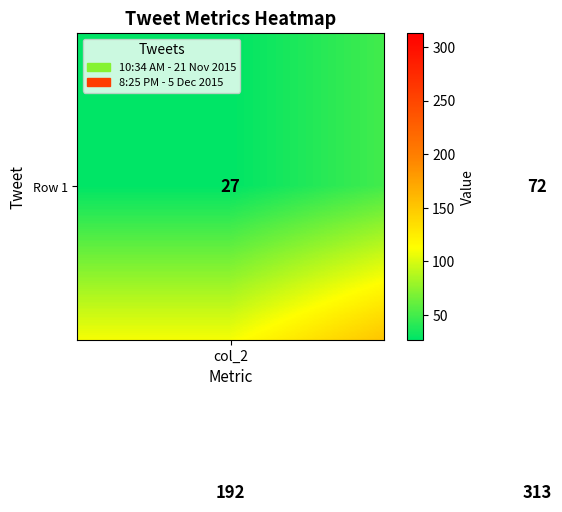

At how many categories does at least one series exceed 135?

2